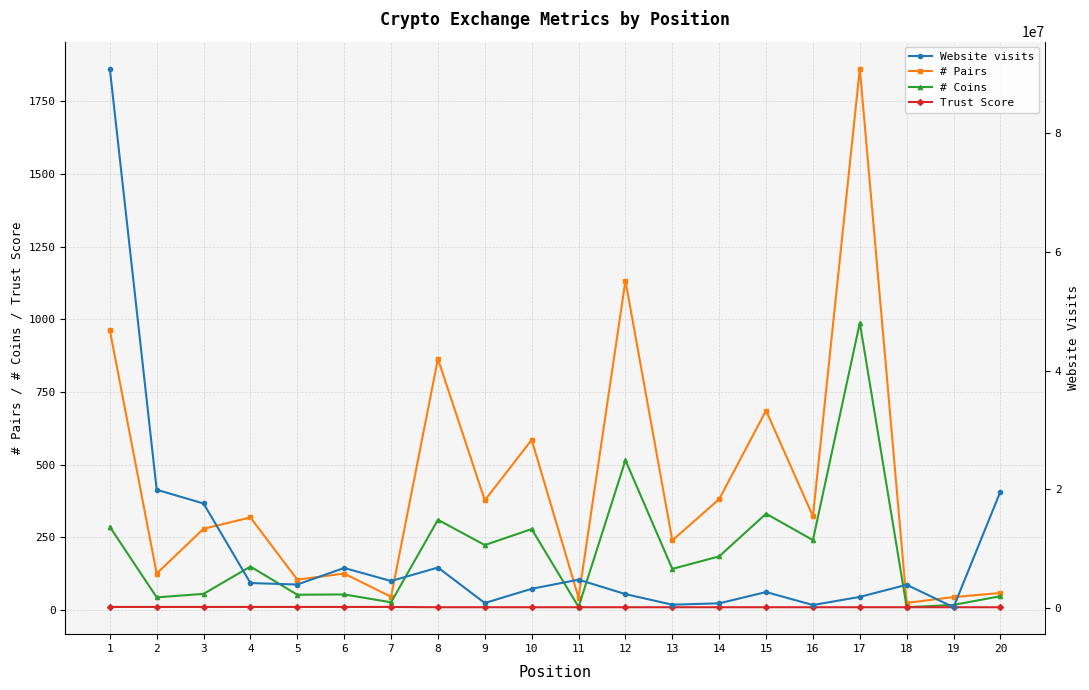

Is the value of Website visits at 7 greater than the value of # Pairs at 14?

Yes